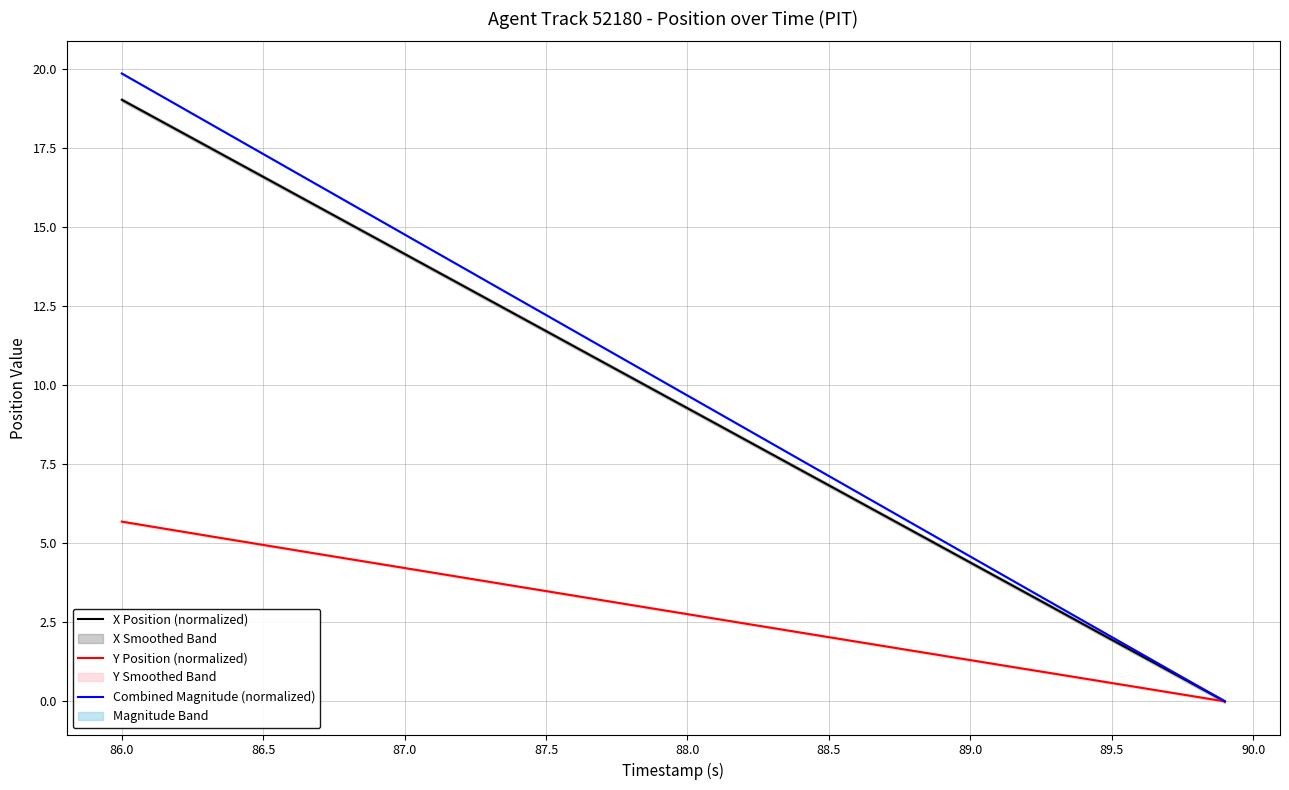

Which category has the highest value in the Combined Magnitude (normalized) series?

86.0